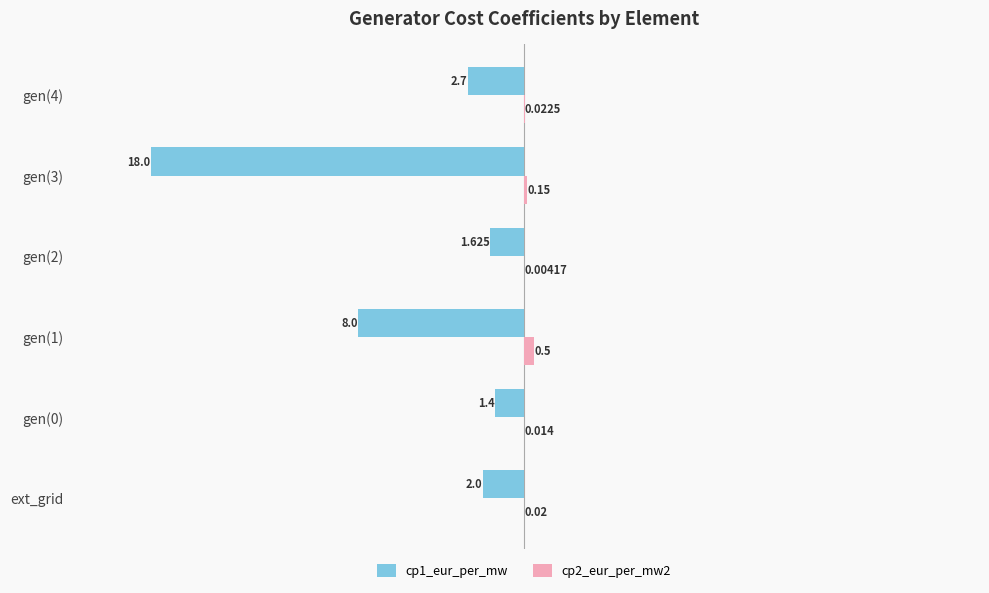

At which category does the chart reach its peak across all series?

gen(1)